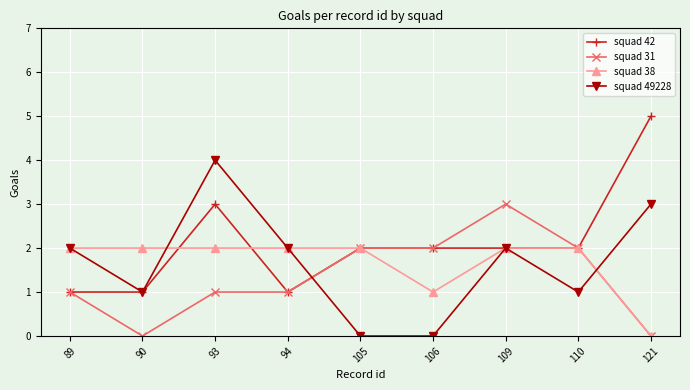

At which category does squad 49228 reach its first local peak?

93